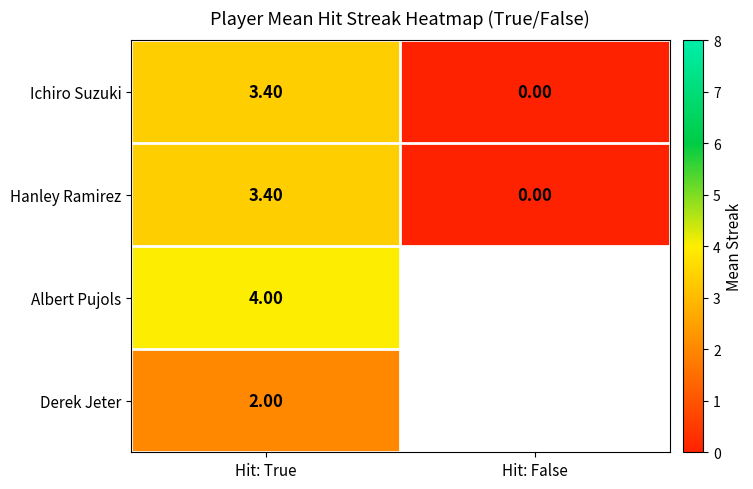

At which label does Ichiro Suzuki first exceed 3?

Hit: True